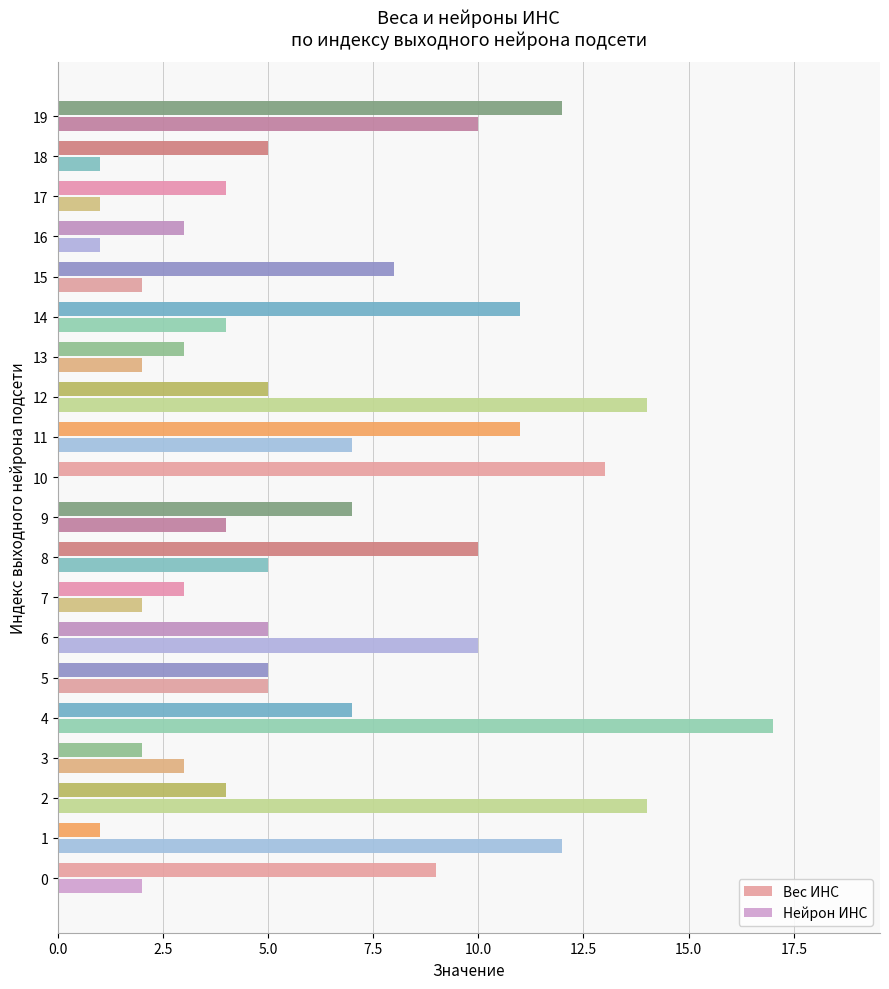

Is the value of Нейрон ИНС at 0 greater than the value of Вес ИНС at 18?

No